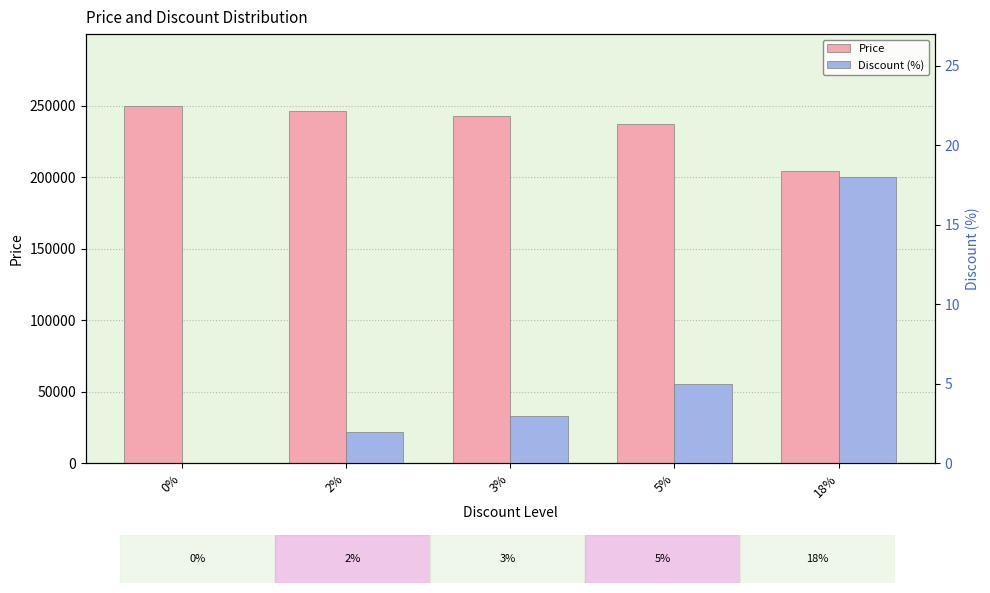

Which has a higher value, 5% or 2%?

2%